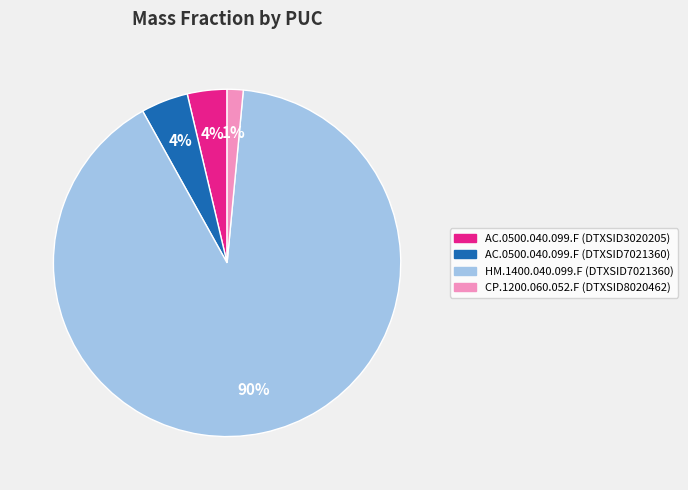

How many slices are in this pie chart?

4